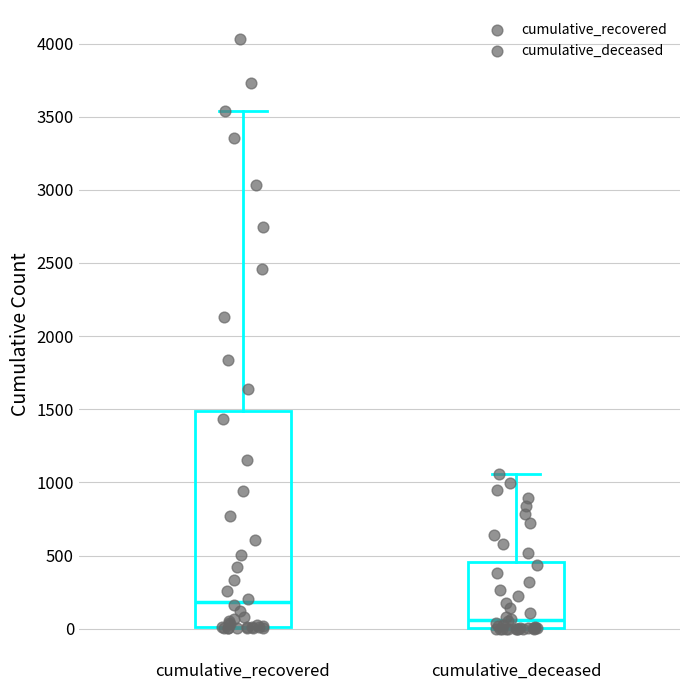

Reading left to right, transcribe this box plot: for each box, give where its median line is, the range the box spans, and where its two whiskers end, as read against the y-axis. The values are not printed on the chart, so give them approximately, as read against the axis.

cumulative_recovered: median 200, box 0 to 1500, whiskers 0 to 3550
cumulative_deceased: median 50, box 0 to 450, whiskers 0 to 1050